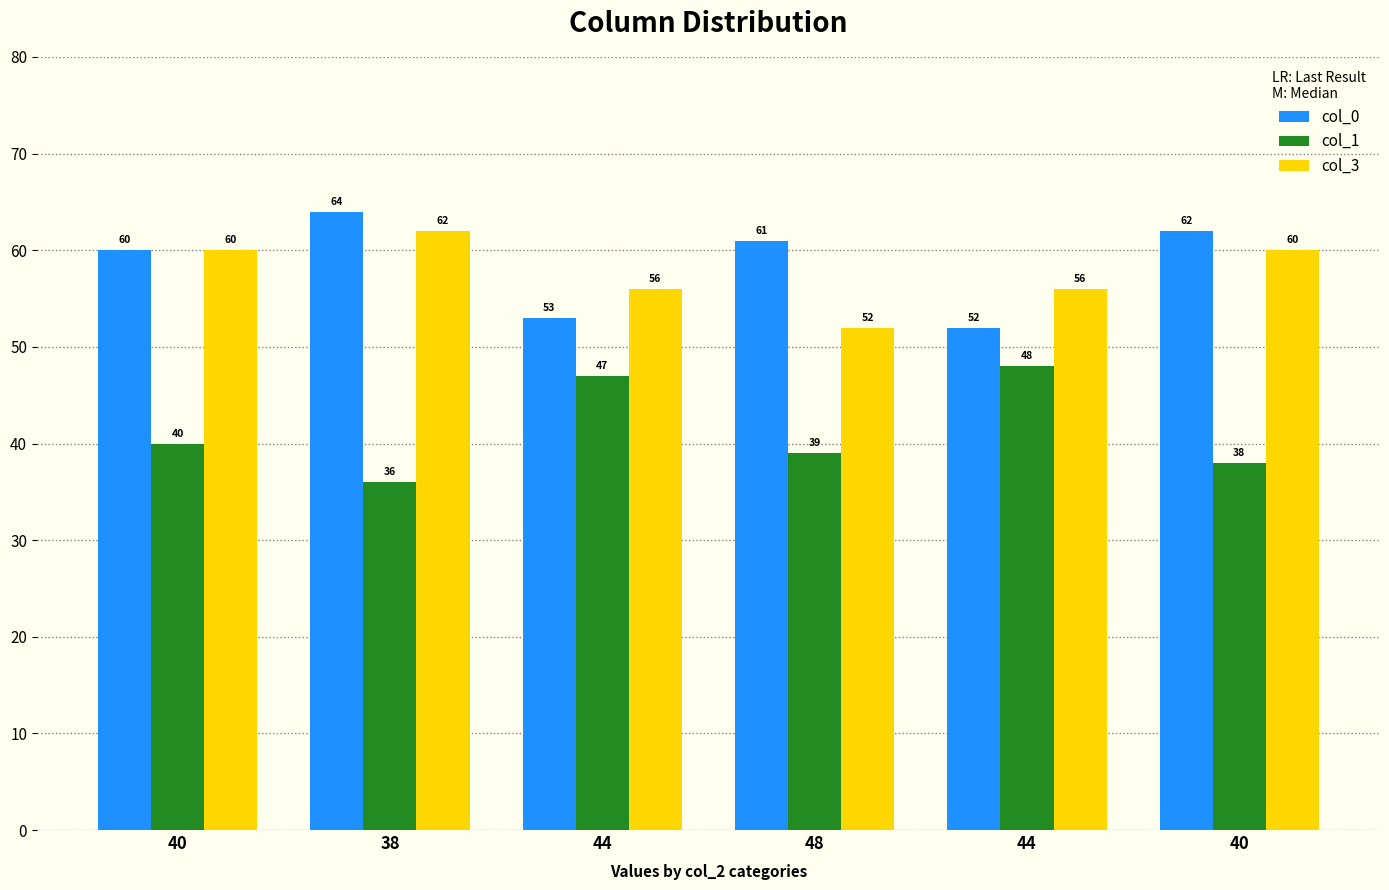

What are all the series names shown in the legend?

col_0, col_1, col_3